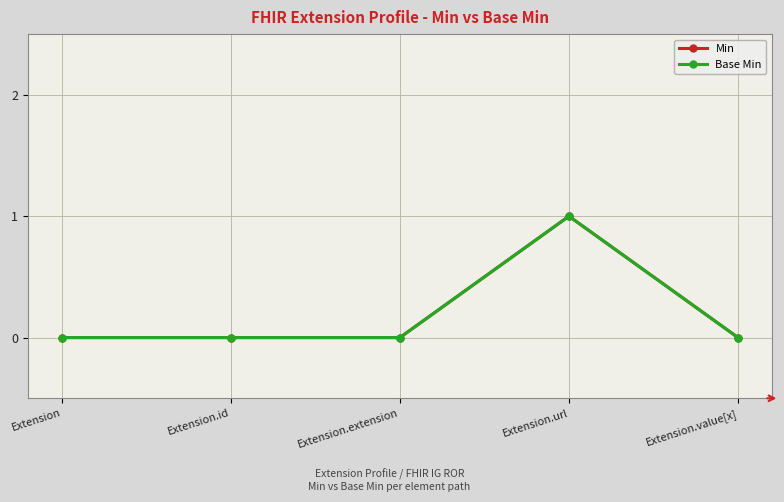

True or false: Base Min and Min intersect in this chart.

False